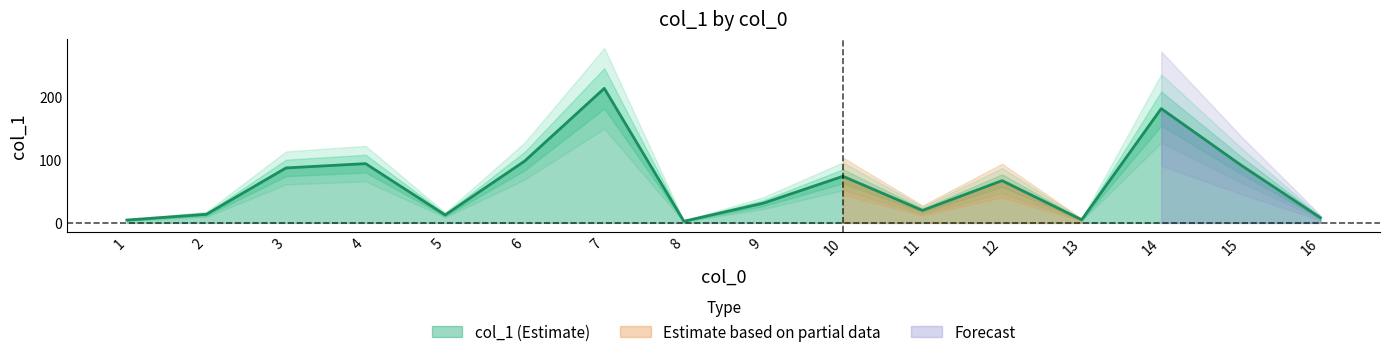

Which label corresponds to the smallest value in the chart?

8